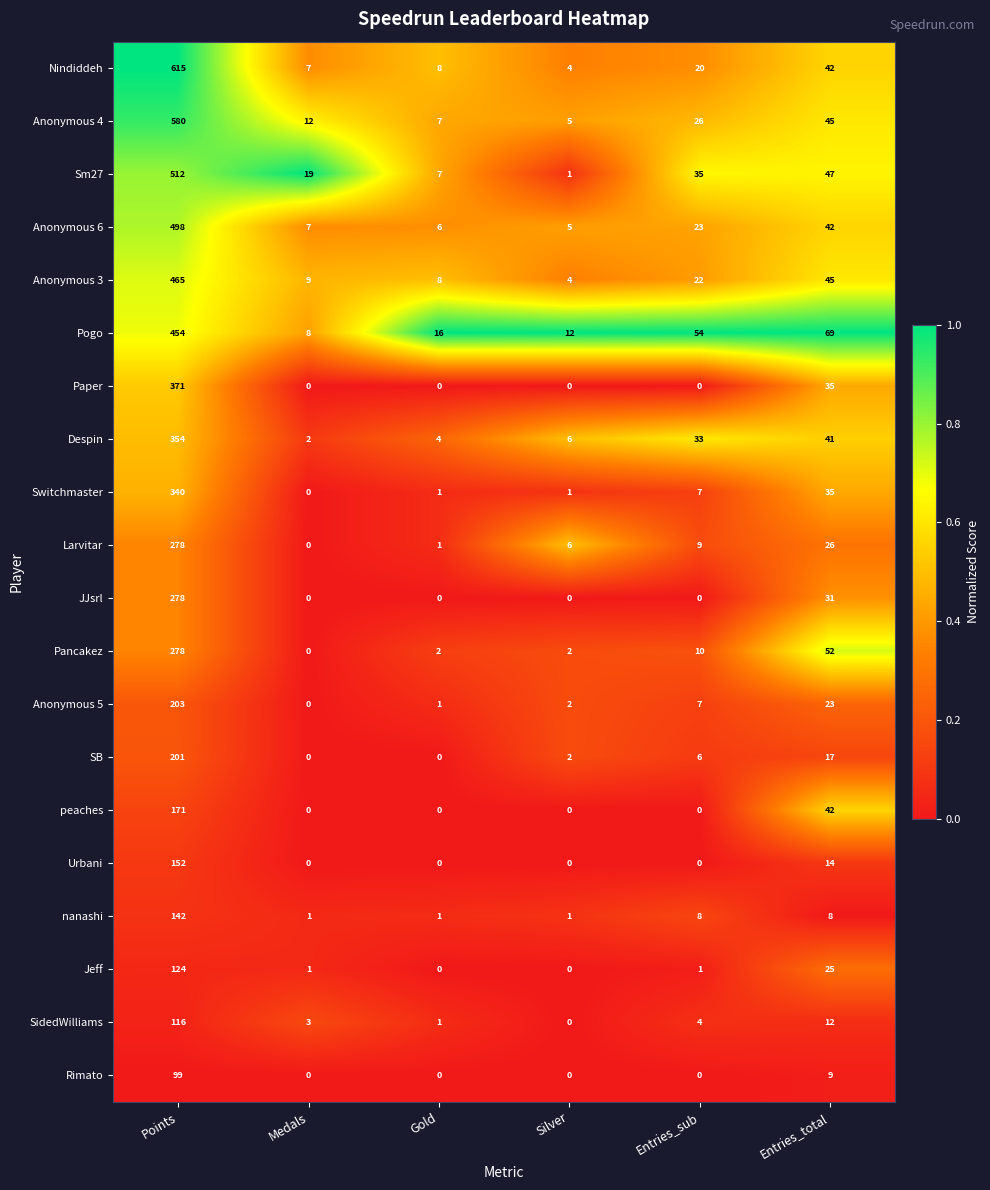

What is the spread (max minus min) of values at Entries_sub?

54